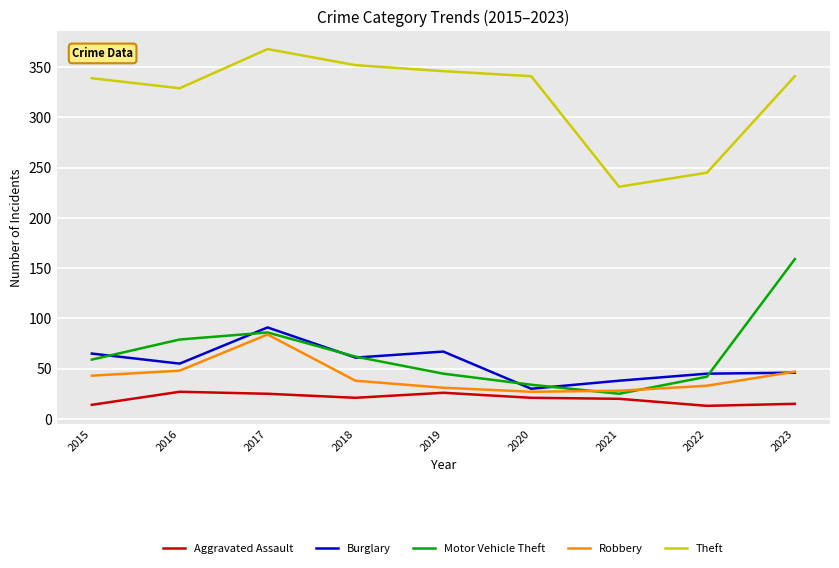

What is the spread (max minus min) of values at 2022?

232